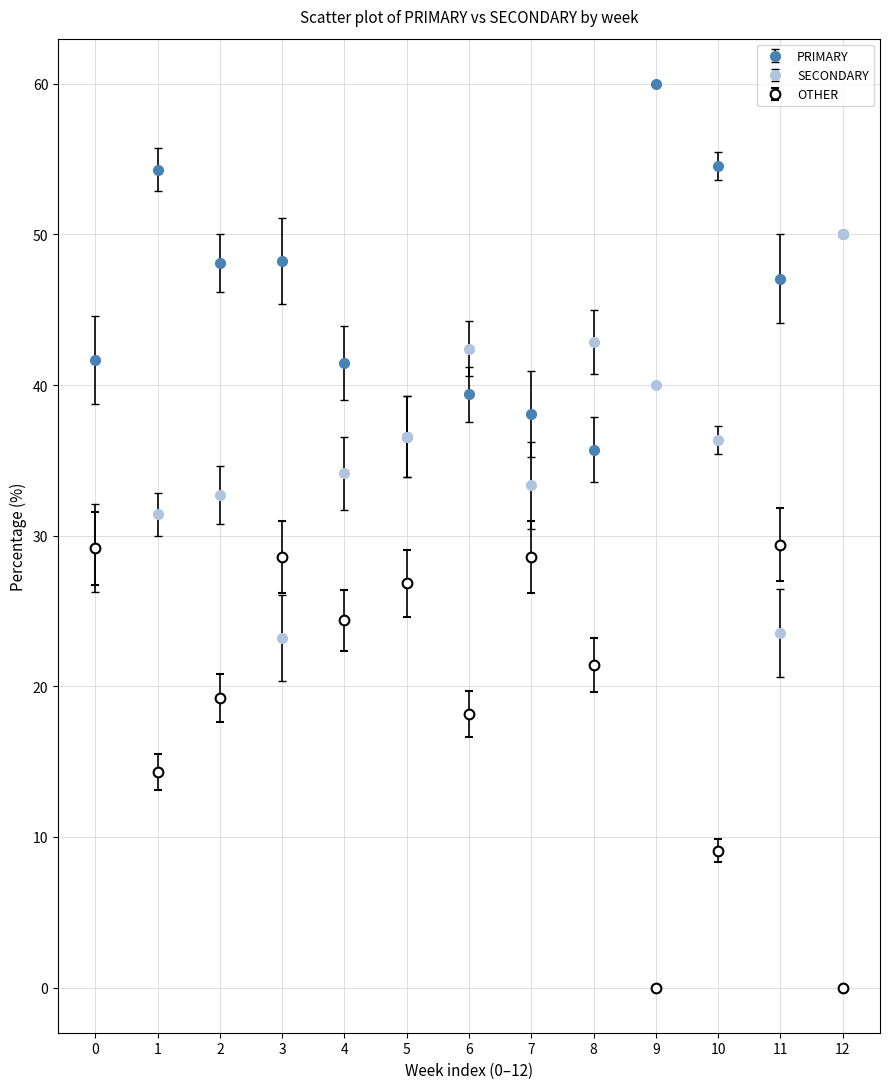

What is the spread (max minus min) of values at 7?

9.5